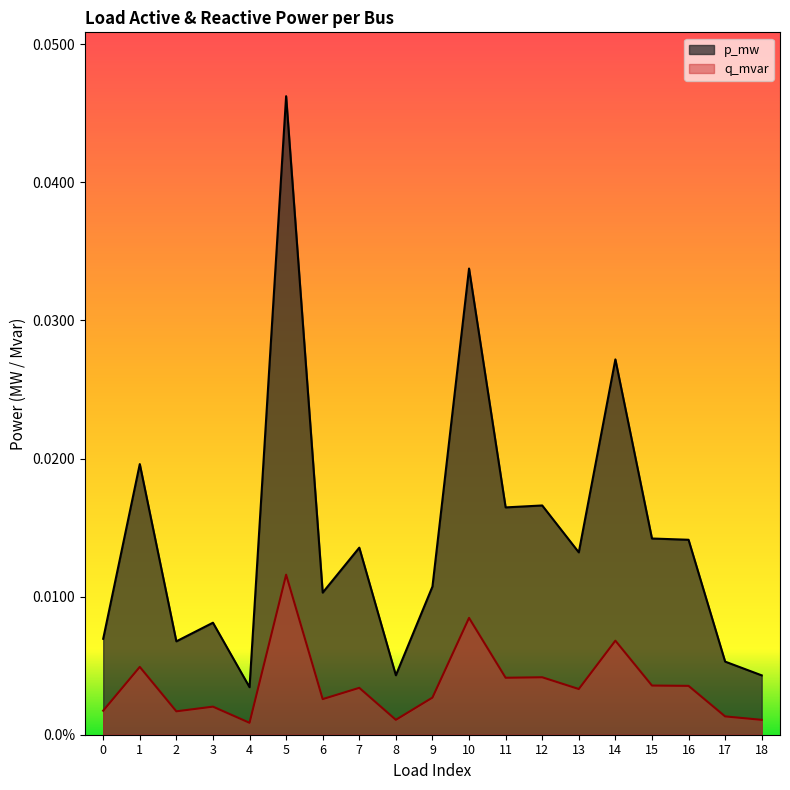

Which category has the lowest value in the q_mvar series?

4